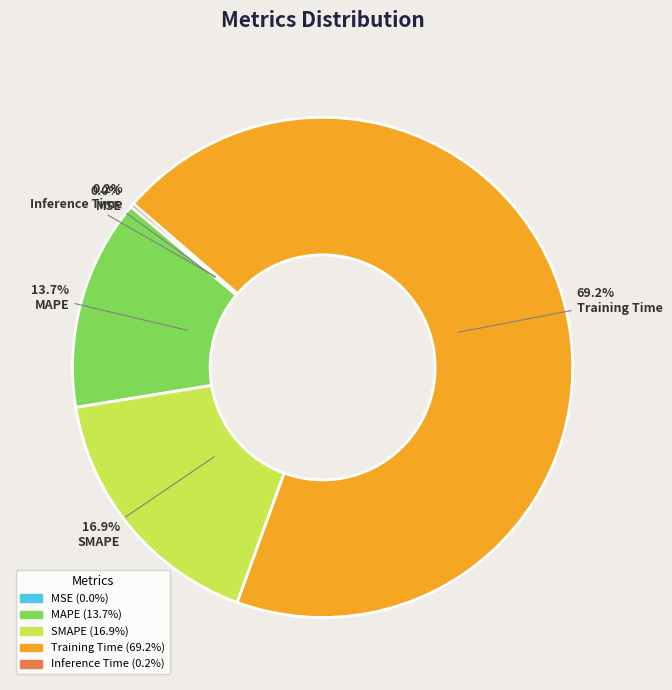

Which slice is the largest?

Training Time